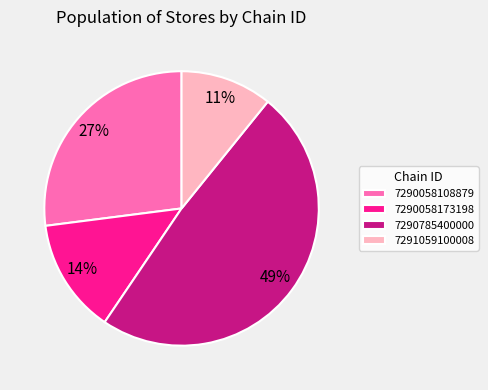

Does 7290785400000 account for over 50% of the chart?

No